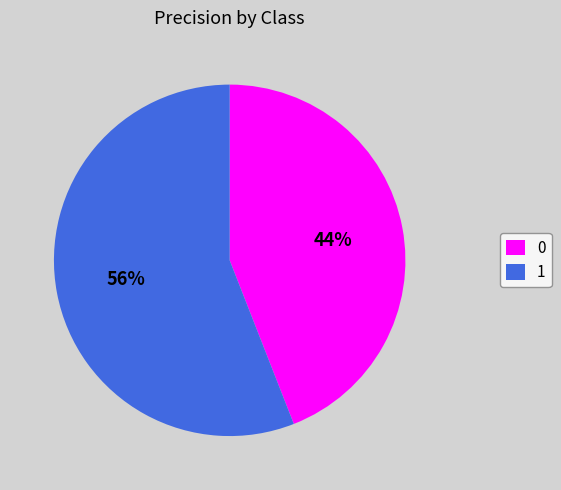

To the nearest percent, what is the difference between the largest and smallest slice percentages?

12%